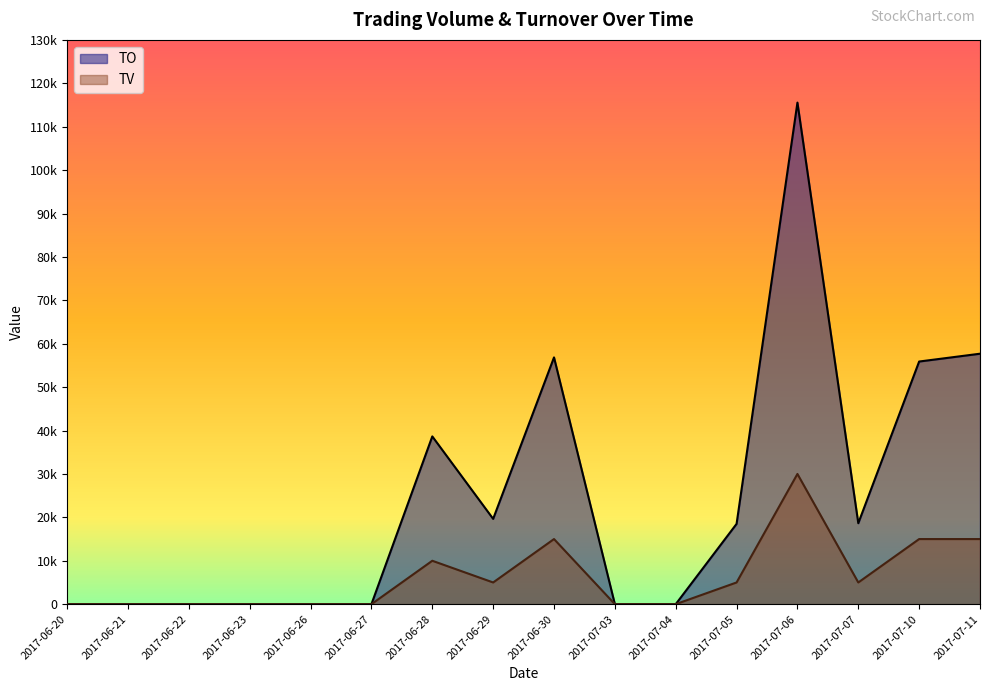

Is it true that TV equals 15000 at 2017-07-11?

True